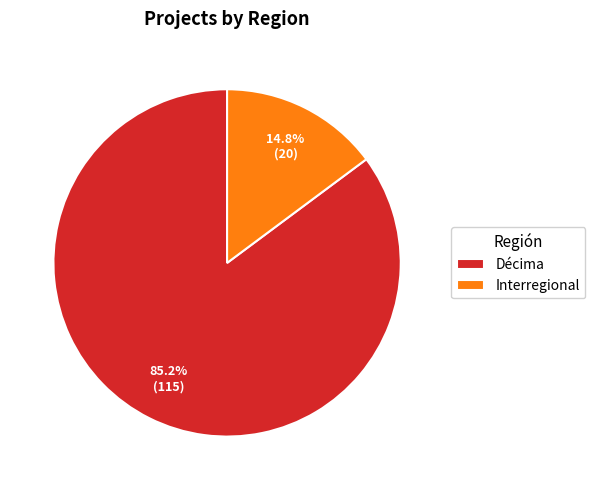

Which slice is the largest?

Décima